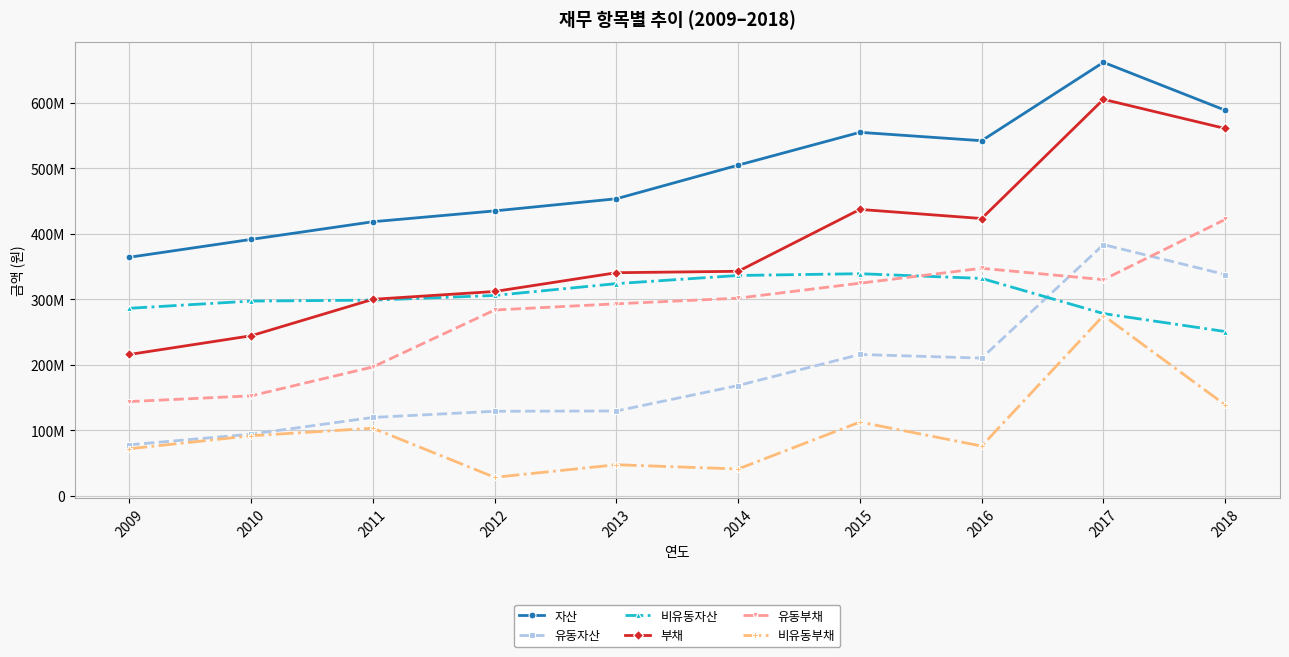

What are all the series names shown in the legend?

자산, 유동자산, 비유동자산, 부채, 유동부채, 비유동부채